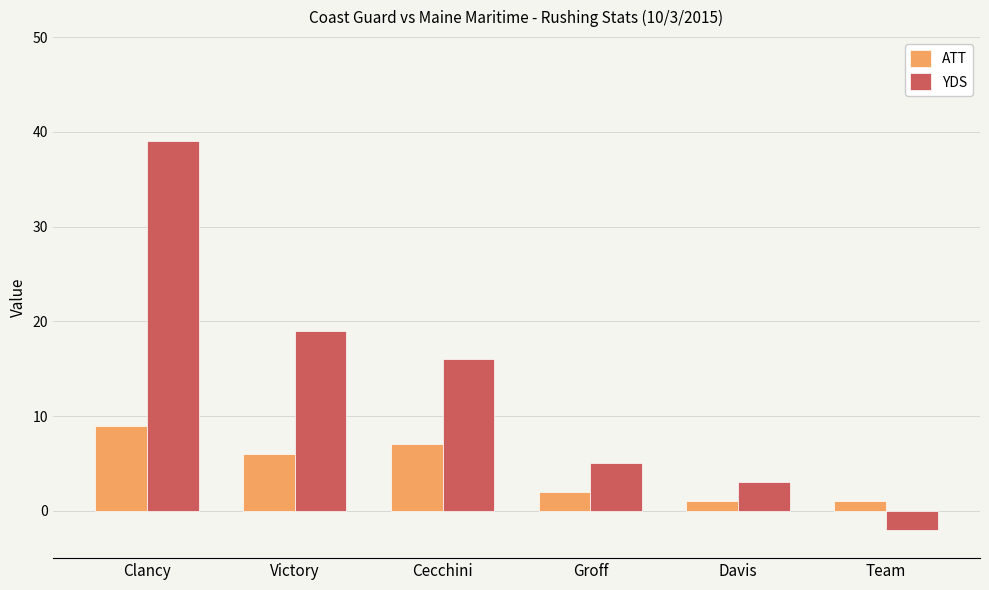

How many data points in ATT are less than 6?

3